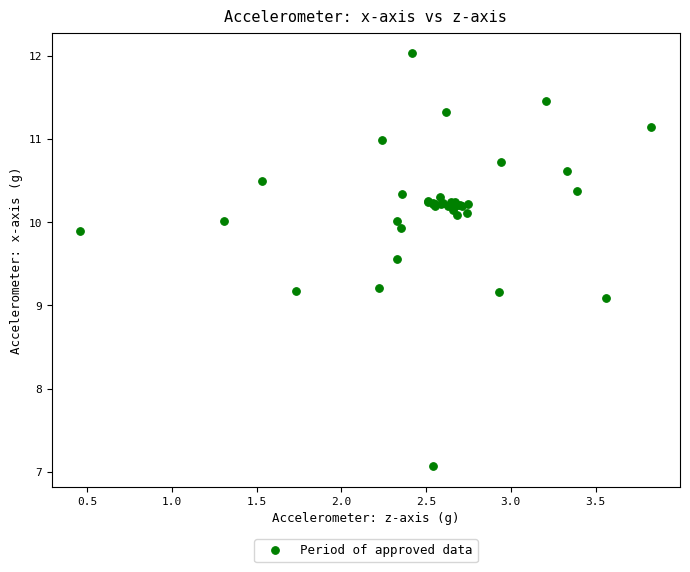

What Y value in the scatter plot is closest to 9?

9.1